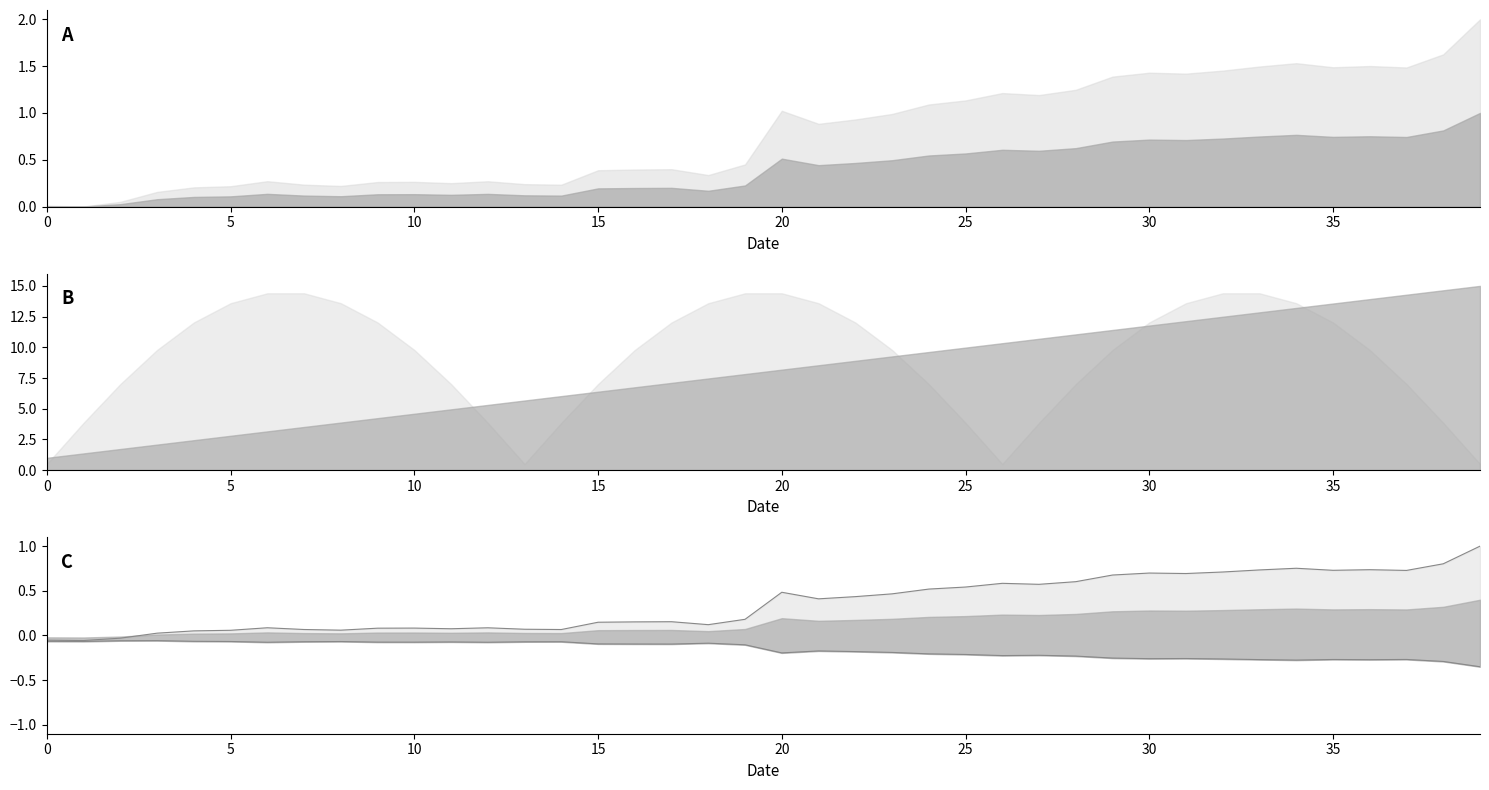

What is the difference between the highest and lowest values at 38?

1.1